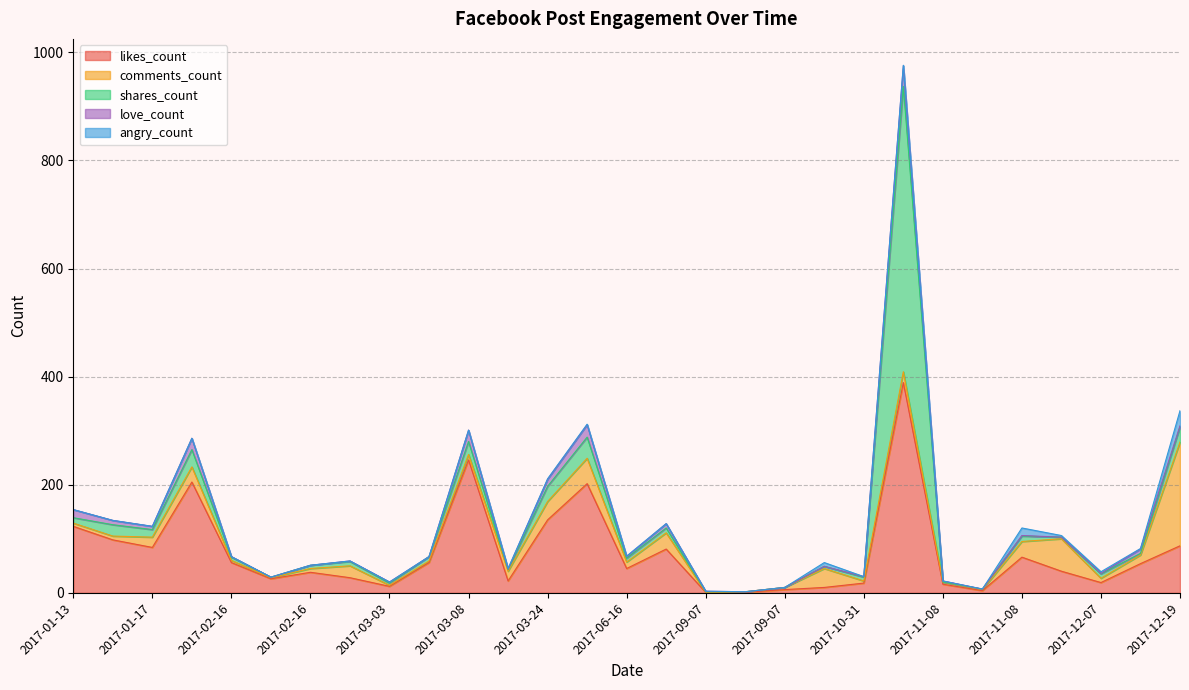

At which category is the sum across all series the highest?

2017-11-02